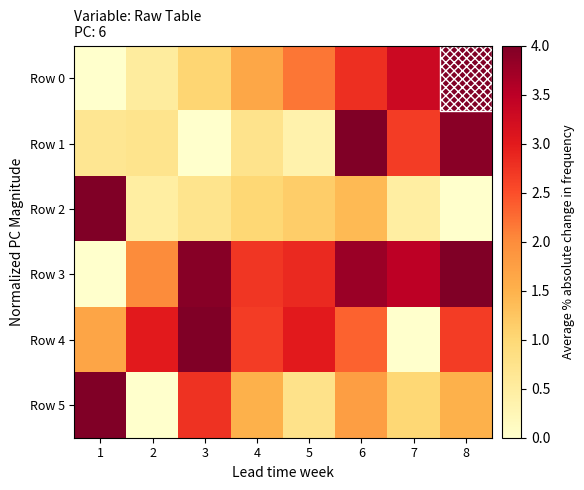

At 1, list the series in order from largest to smallest.

Row 2, Row 5, Row 4, Row 1, Row 0, Row 3